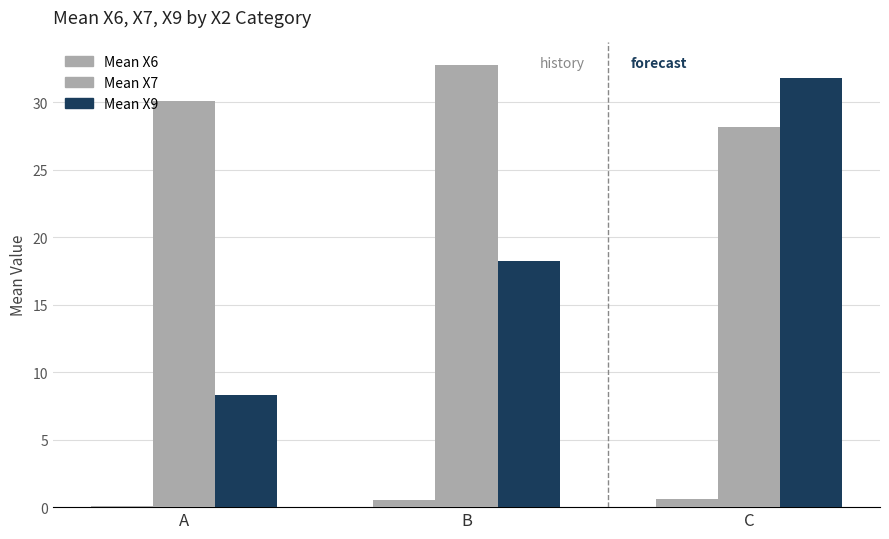

What is the difference between the maximum and second lowest values in the Mean X9 series?

13.6